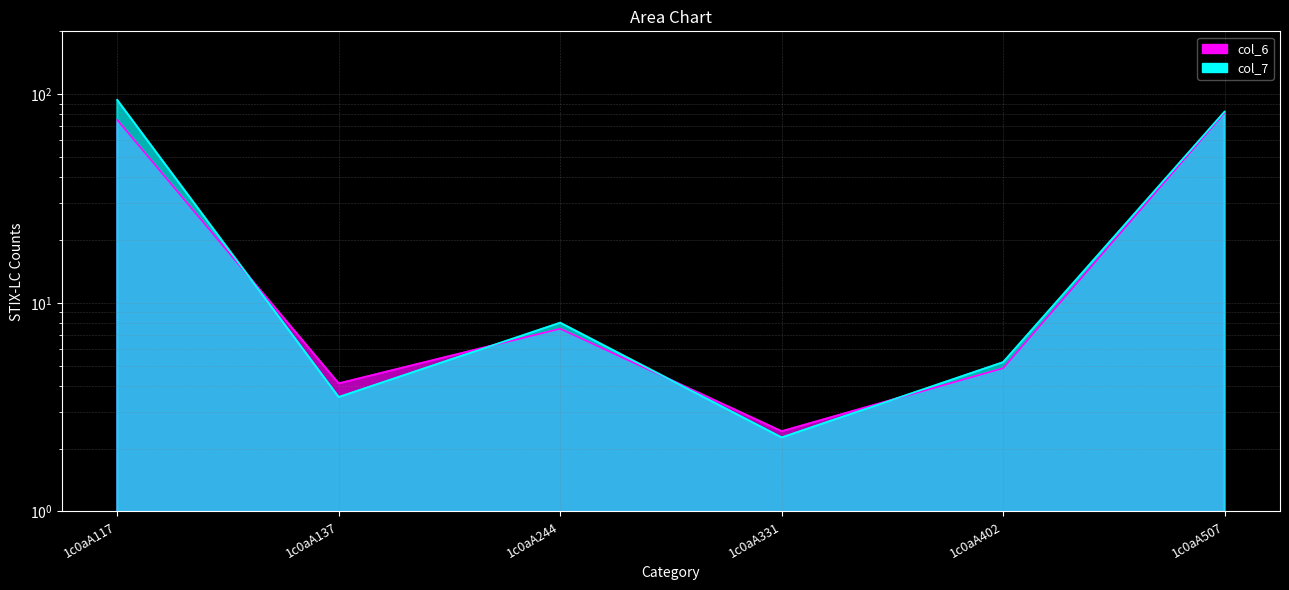

Reading left to right, what are all the values shown in this chart?

col_6: 1c0aA117=75.3	1c0aA137=4.1	1c0aA244=7.5	1c0aA331=2.4	1c0aA402=4.9	1c0aA507=81.5
col_7: 1c0aA117=93.8	1c0aA137=3.5	1c0aA244=8.0	1c0aA331=2.3	1c0aA402=5.2	1c0aA507=82.4